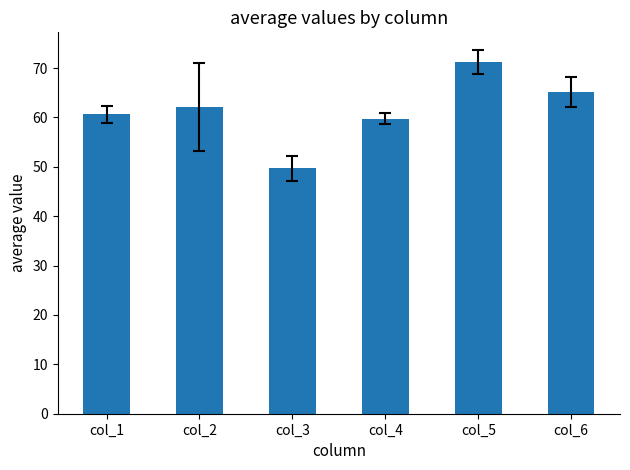

List the labels in order of value, smallest first.

col_3, col_4, col_1, col_2, col_6, col_5